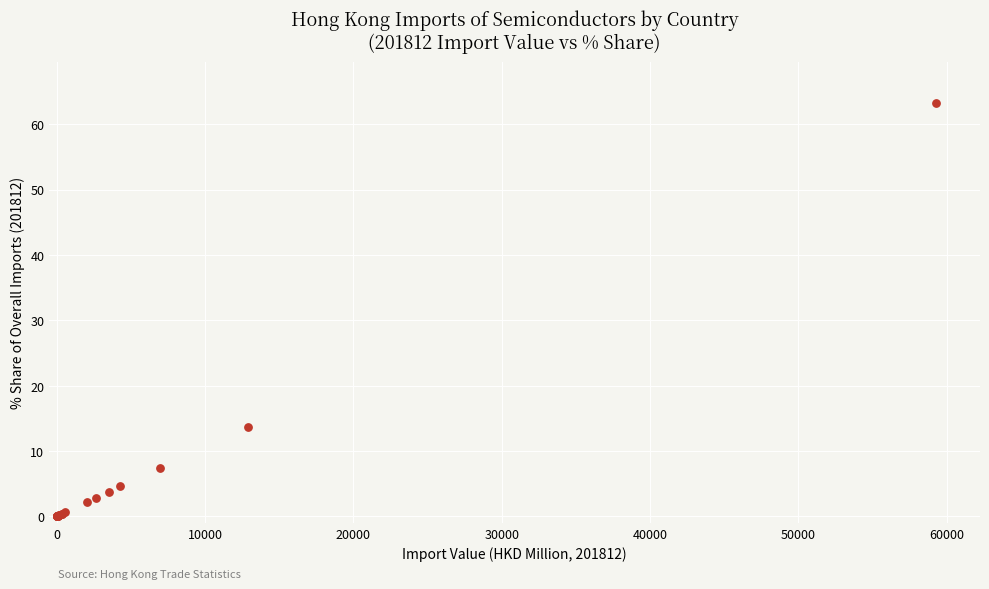

What Y value in the scatter plot is closest to 31?

13.7